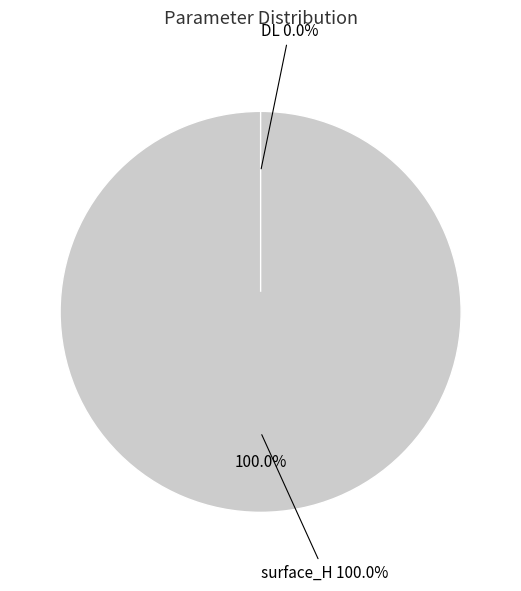

Which slice is the largest?

surface_H